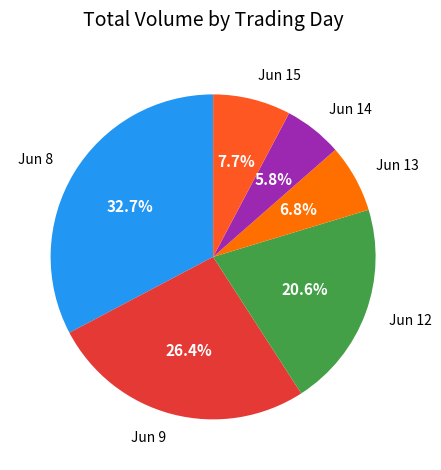

Count the number of slices in the pie.

6